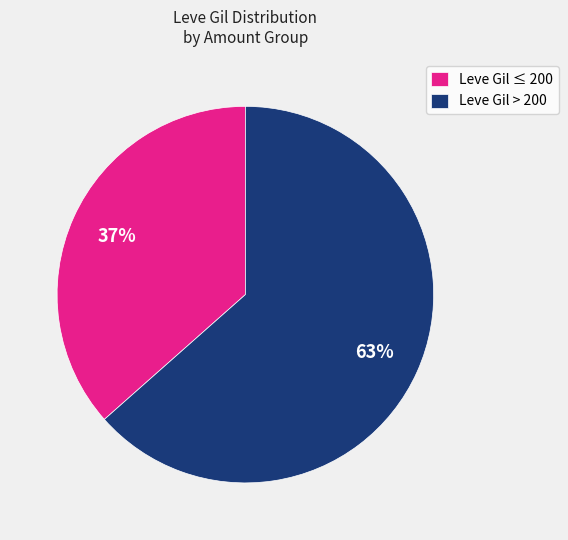

Combined, do Leve Gil > 200 and Leve Gil ≤ 200 account for over 50%?

Yes